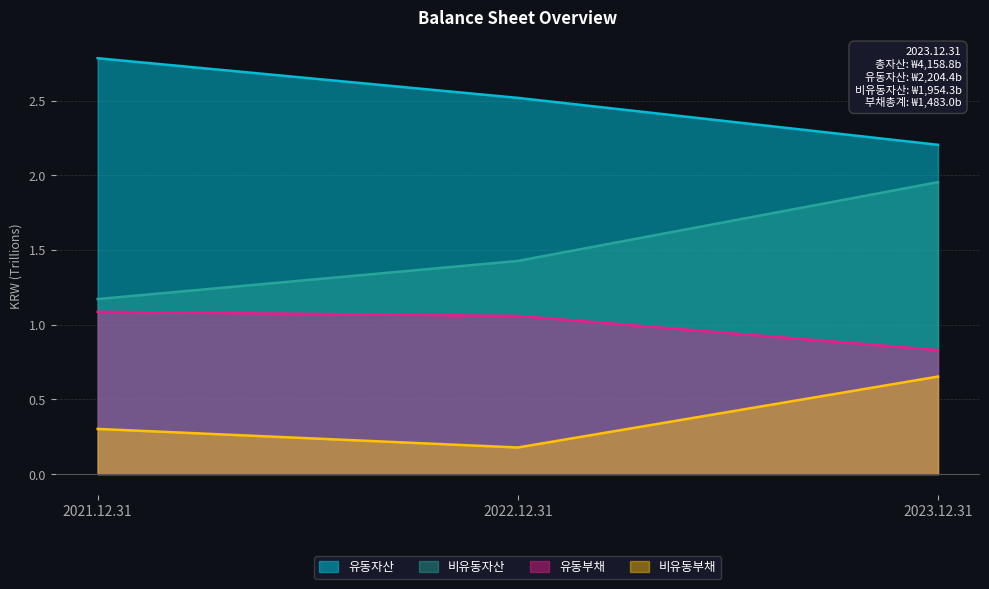

Reading right to left, extract all data points from this chart.

유동자산: 2023.12.31=2.2	2022.12.31=2.5	2021.12.31=2.8
비유동자산: 2023.12.31=2.0	2022.12.31=1.4	2021.12.31=1.2
유동부채: 2023.12.31=0.8	2022.12.31=1.1	2021.12.31=1.1
비유동부채: 2023.12.31=0.7	2022.12.31=0.2	2021.12.31=0.3